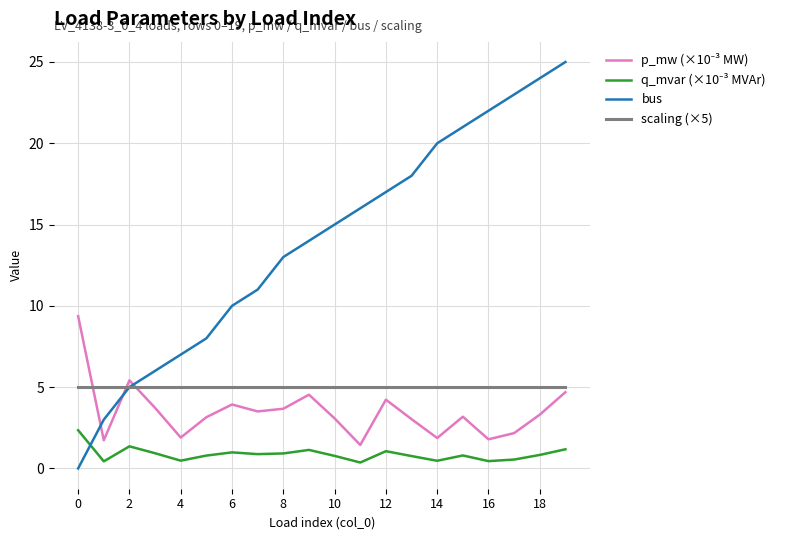

Which series has the largest range (max minus min)?

bus